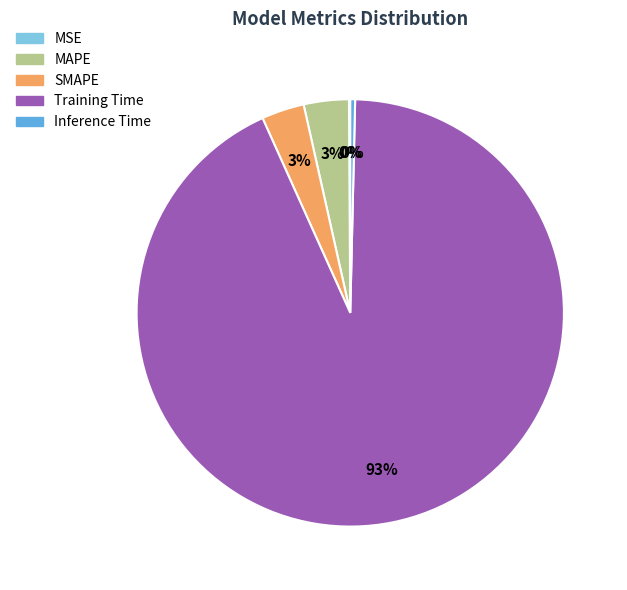

Combined, do MAPE and Inference Time account for over 50%?

No